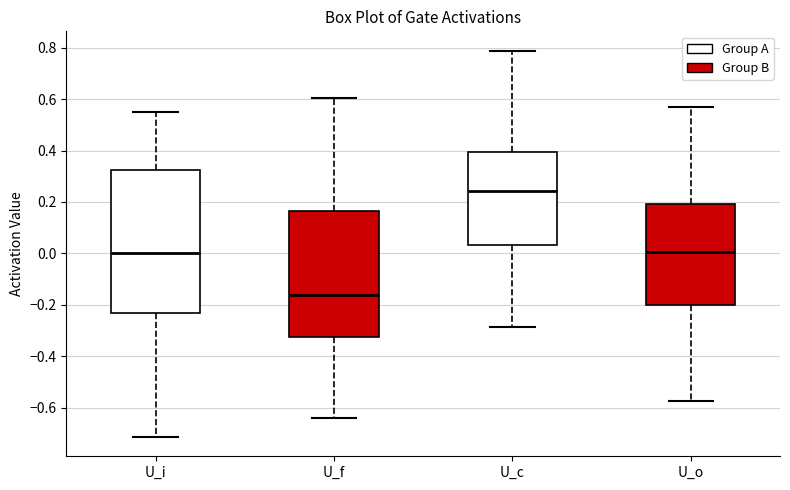

Which box is the tallest, from its lower edge to its upper edge?

U_i